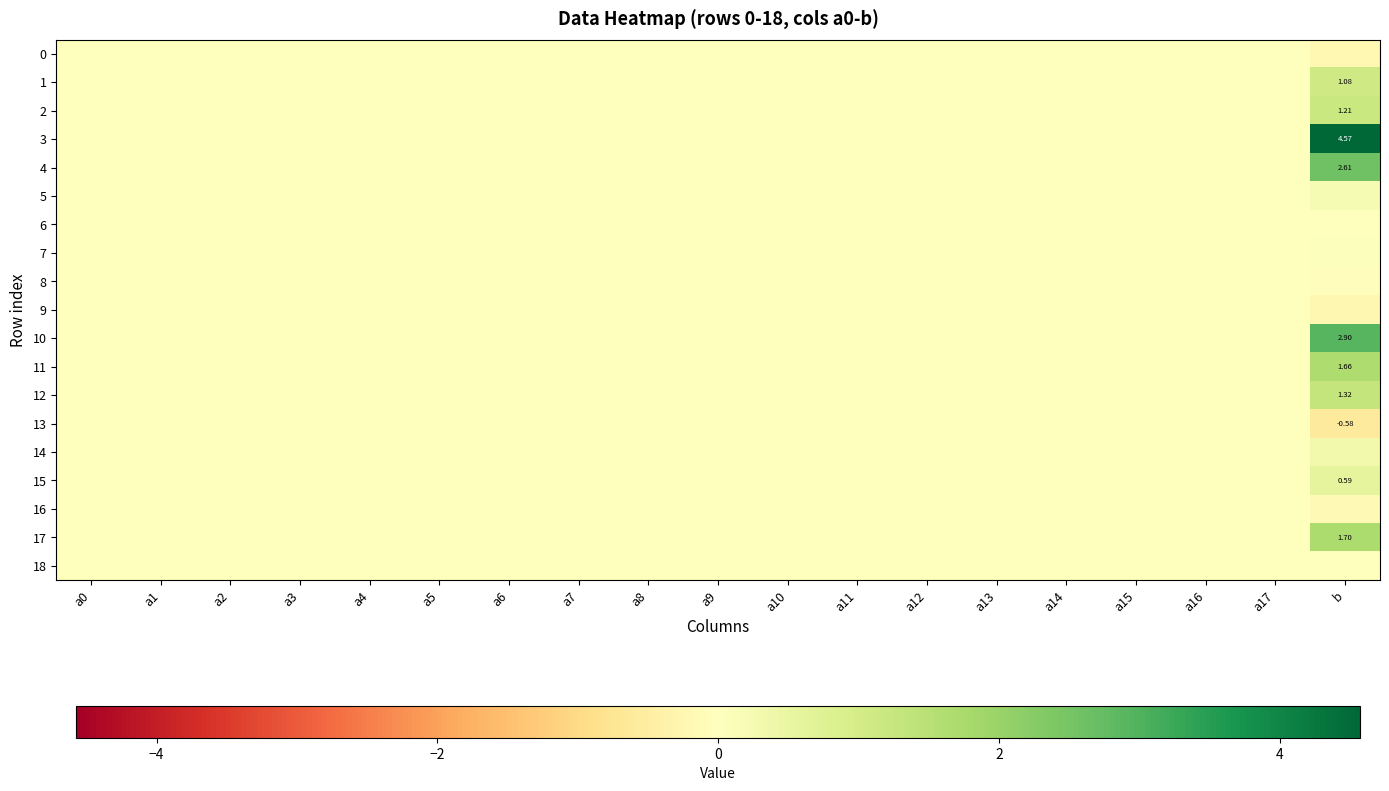

The value of 4 at a14 is 0.0. True or false?

True